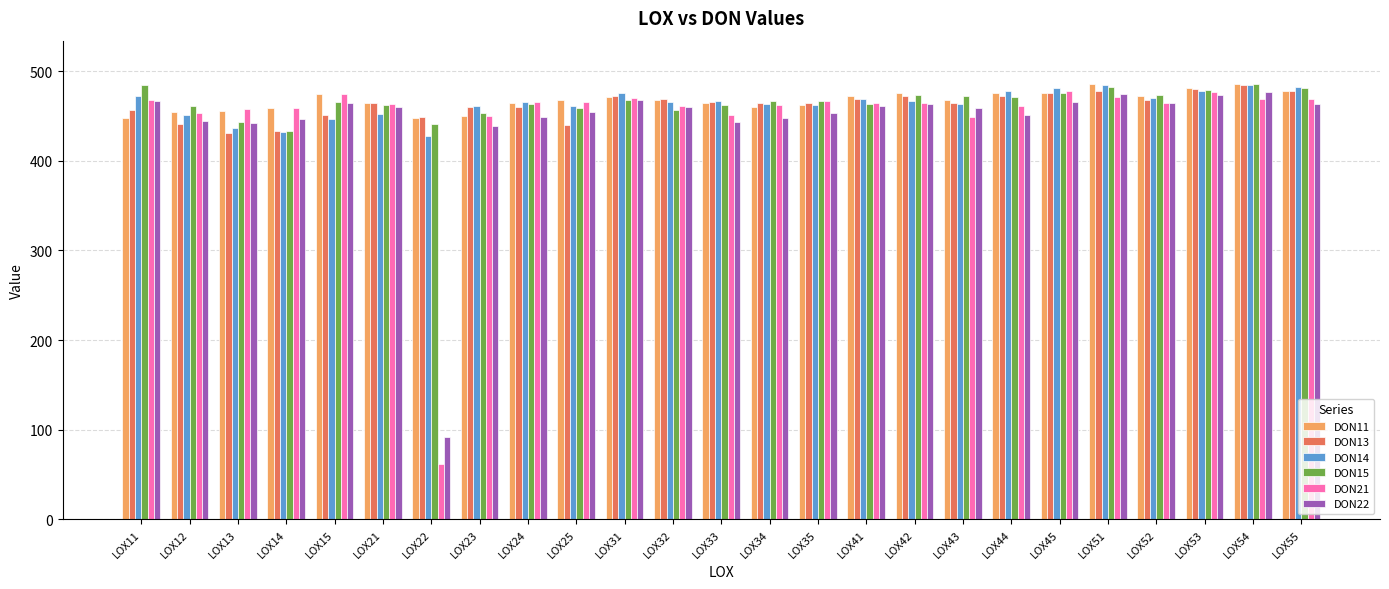

Which series has the largest range (max minus min)?

DON21